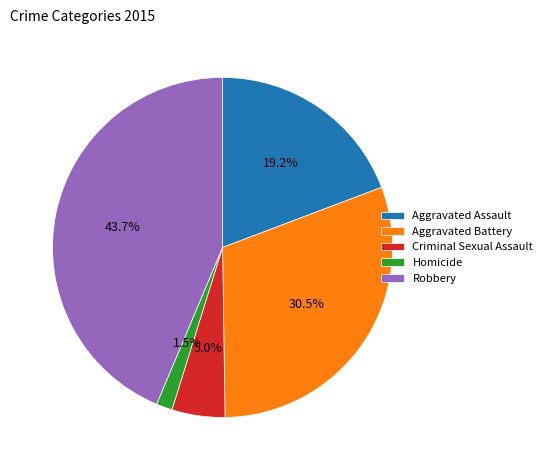

How much of the chart is everything except Criminal Sexual Assault?

95.0%